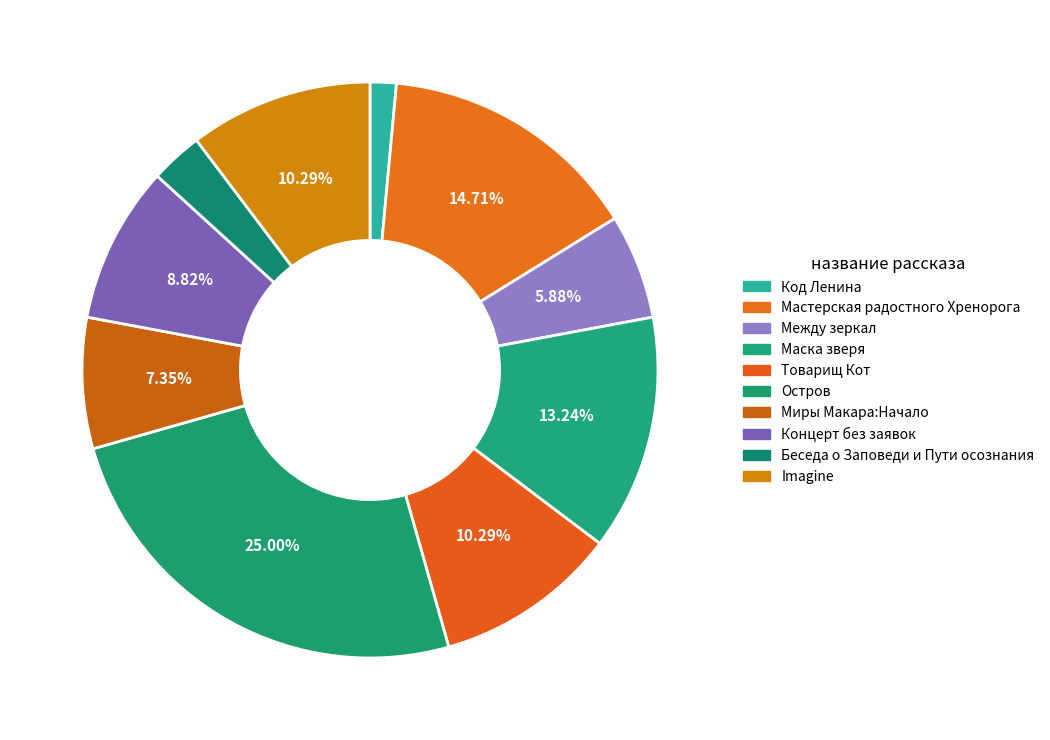

How many slices are in this pie chart?

10